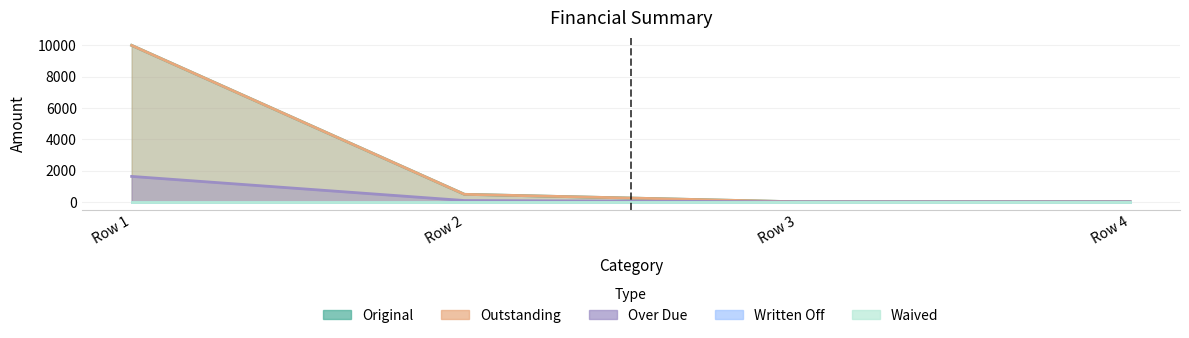

How many positive values does the Original series have?

2